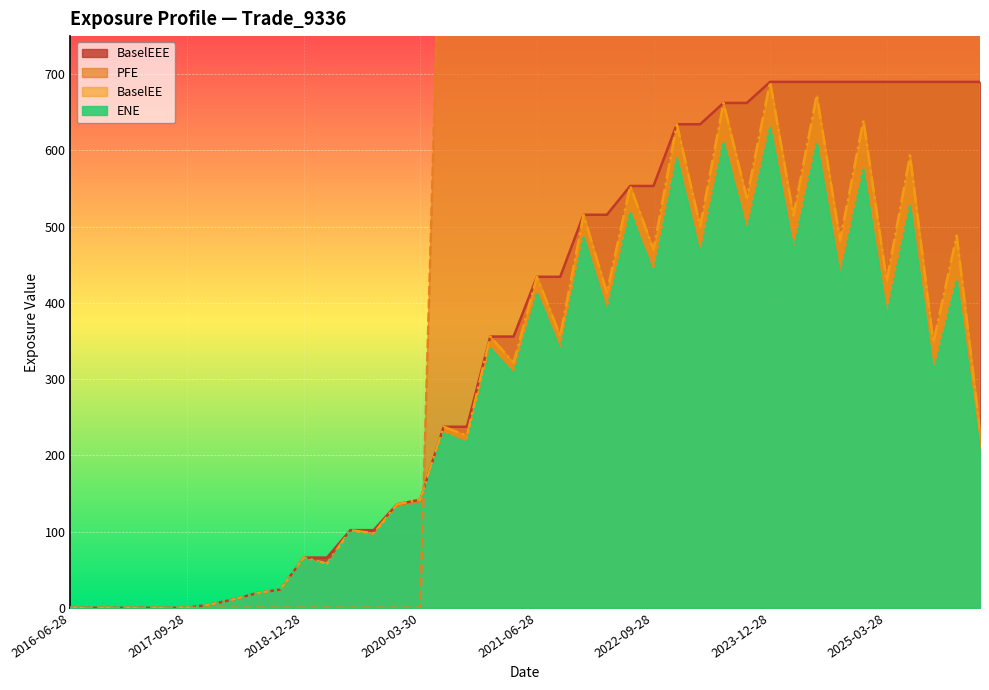

Is it true that BaselEE equals 58.0 at 2019-03-28?

True